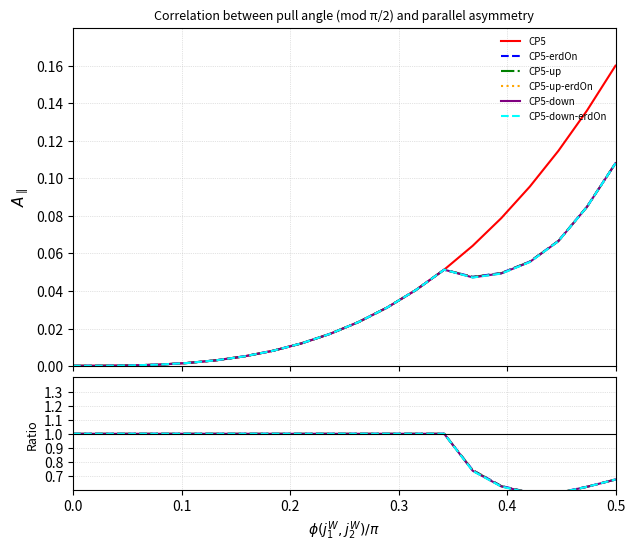

True or false: 99 and 96 intersect in this chart.

False